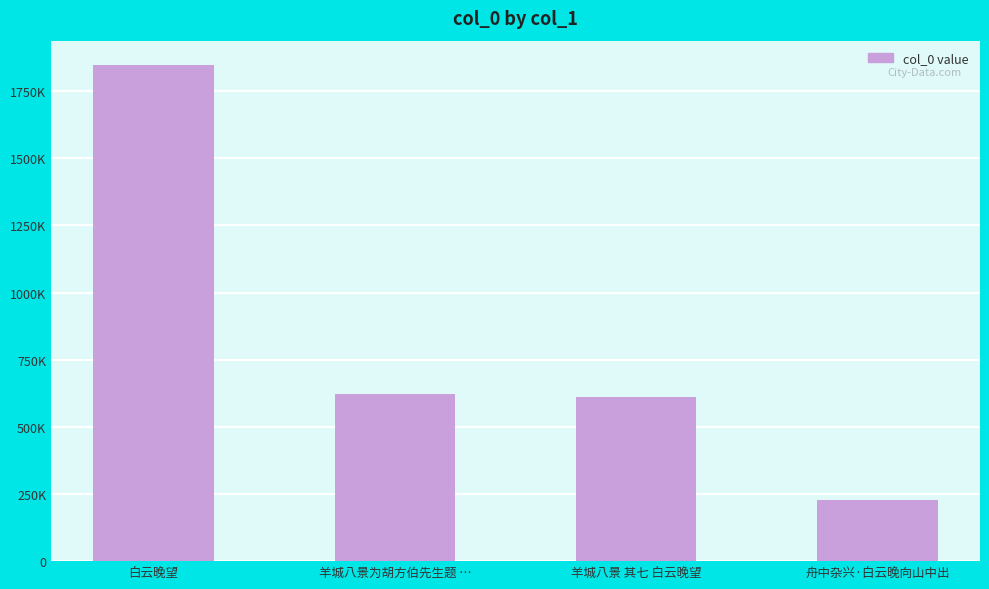

Rank the categories by value from lowest to highest.

舟中杂兴·白云晚向山中出, 羊城八景 其七 白云晚望, 羊城八景为胡方伯先生题 …, 白云晚望